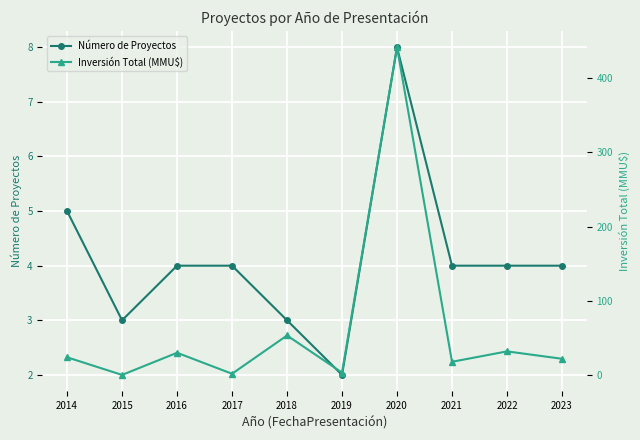

Where is the first local minimum for Número de Proyectos?

2015